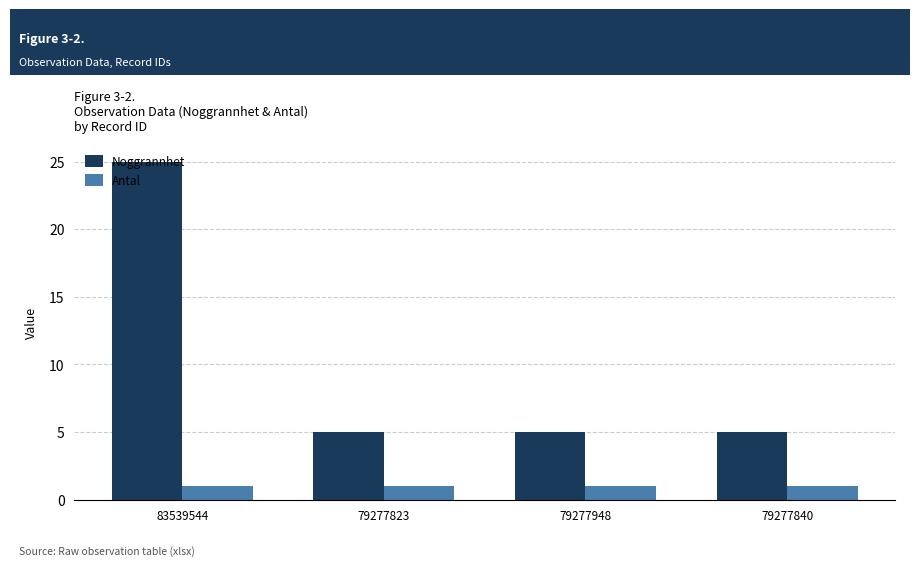

Read the Antal value at 83539544.

1